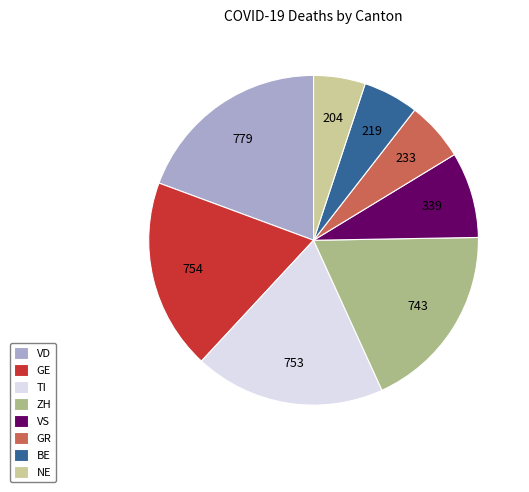

The GR slice represents 1% of the pie. True or false?

False